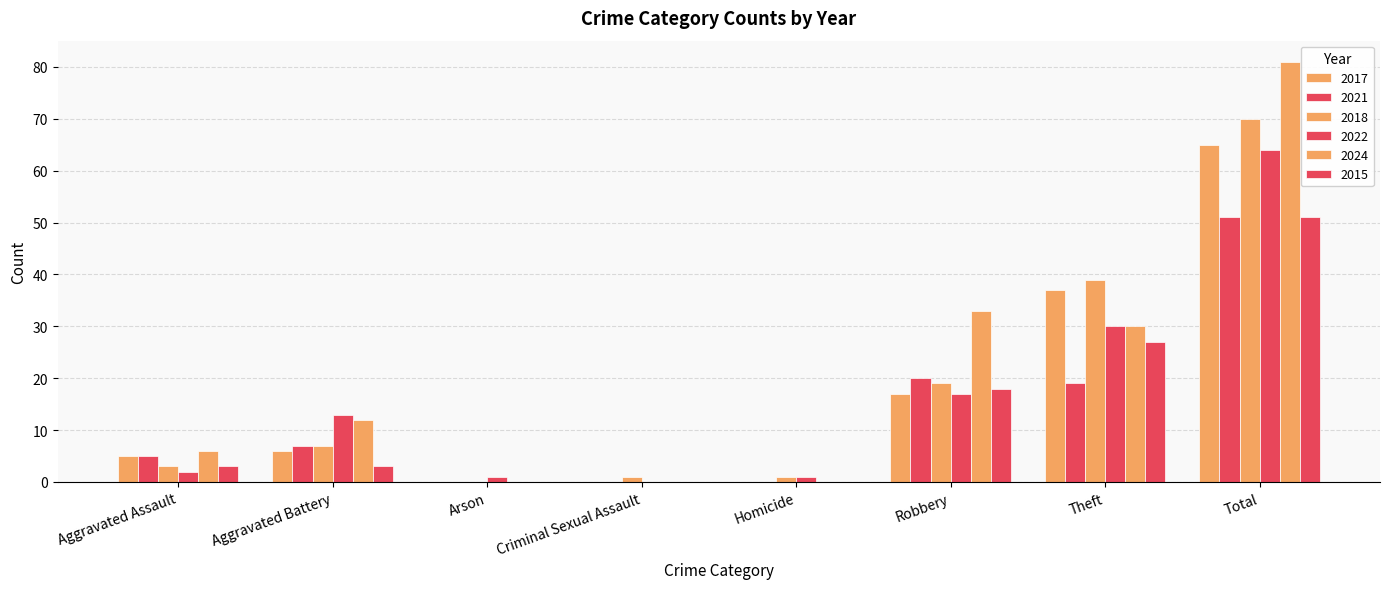

Is it true that 2021 equals 12 at Aggravated Battery?

False